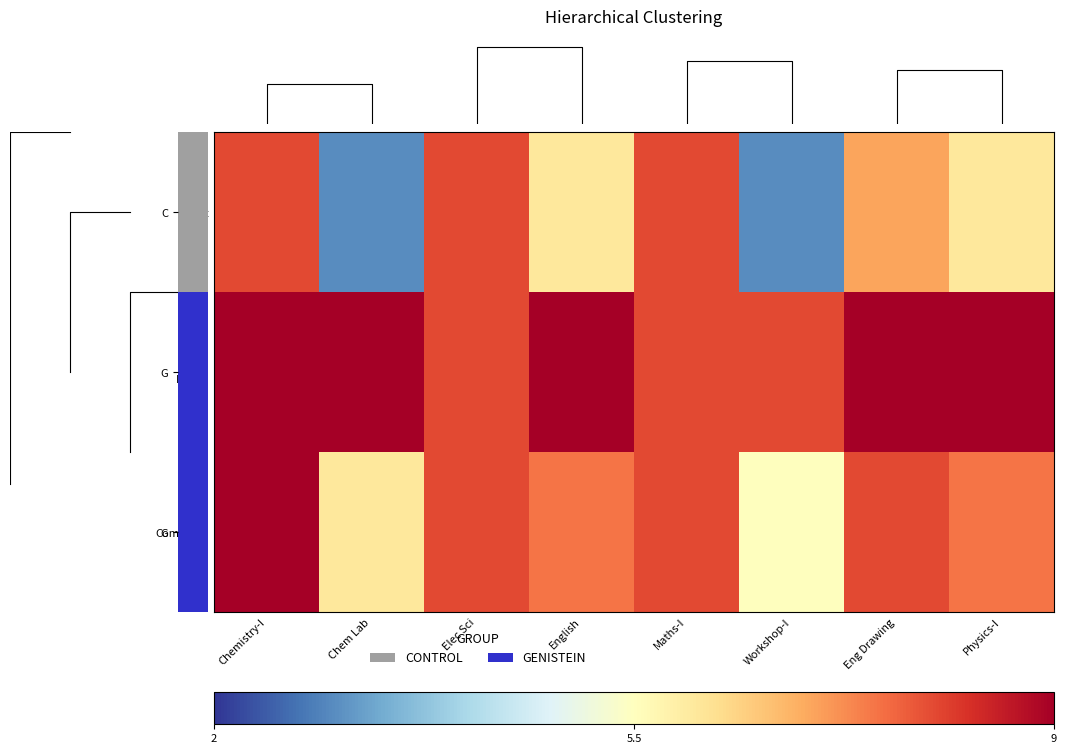

The value of Combined at Chemistry-I is 5.7. True or false?

False